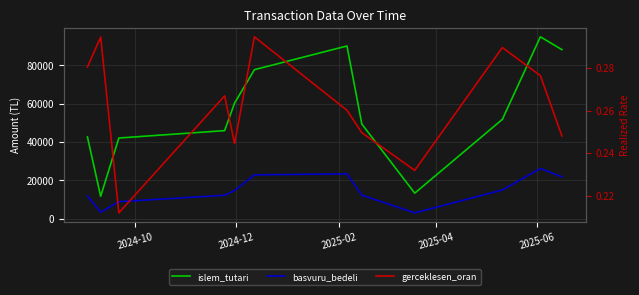

How many categories are shown in the chart?

12